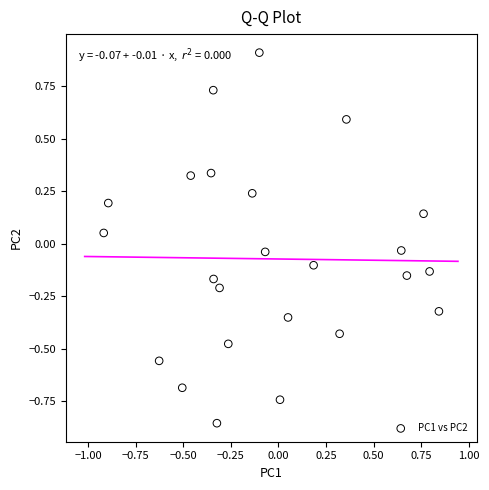

What is the range of Y values (max minus min)?

1.8